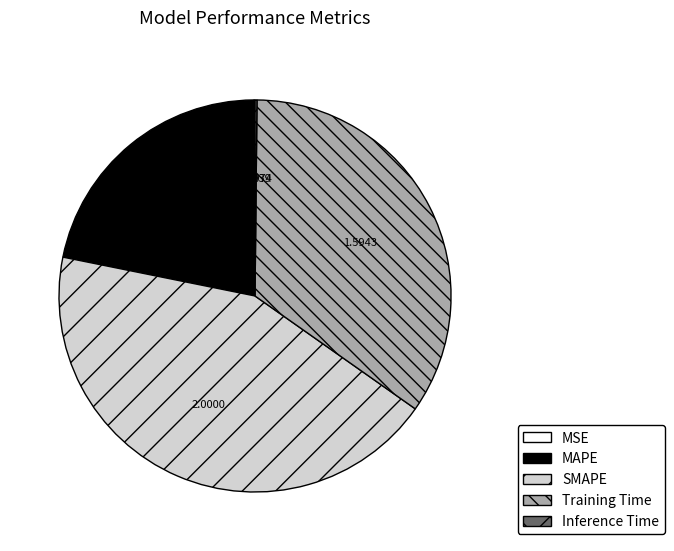

Is the sum of SMAPE and MAPE greater than half?

Yes